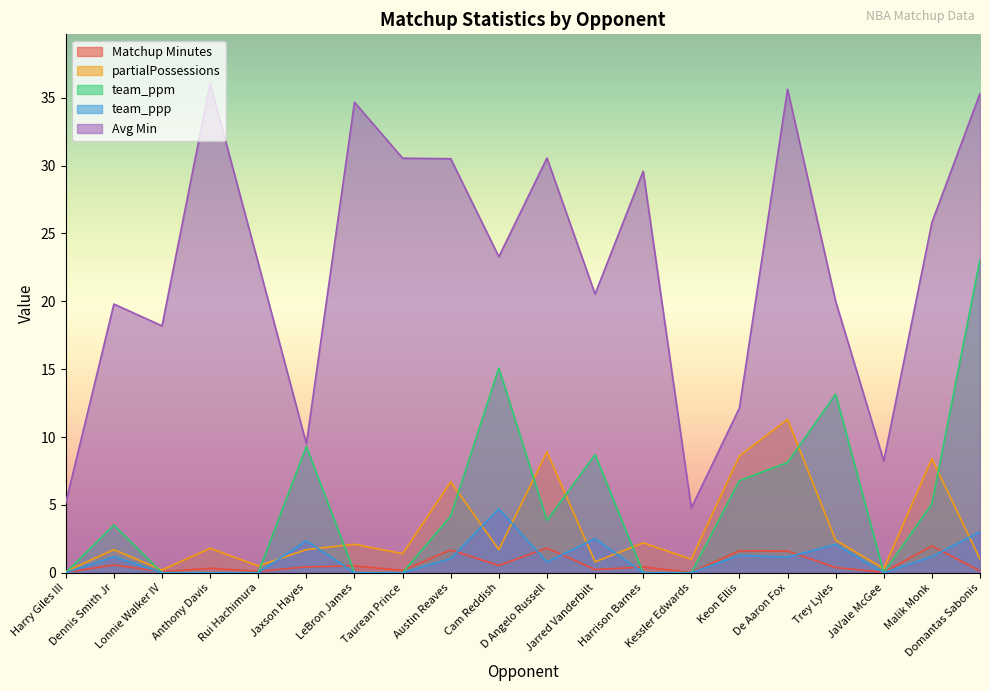

What is the sum of all Avg Min values?

453.1